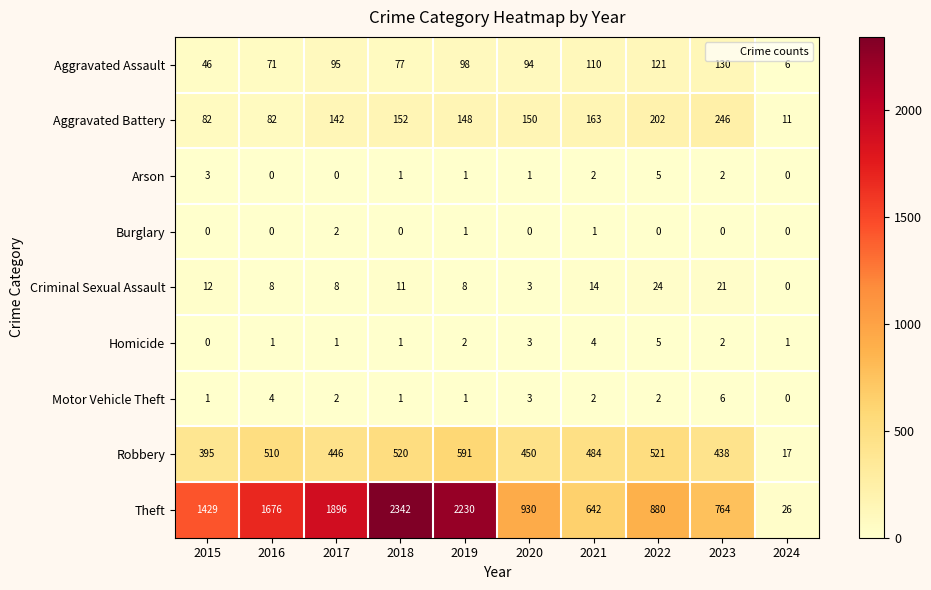

What is the difference between the maximum and minimum values in the Arson series?

5